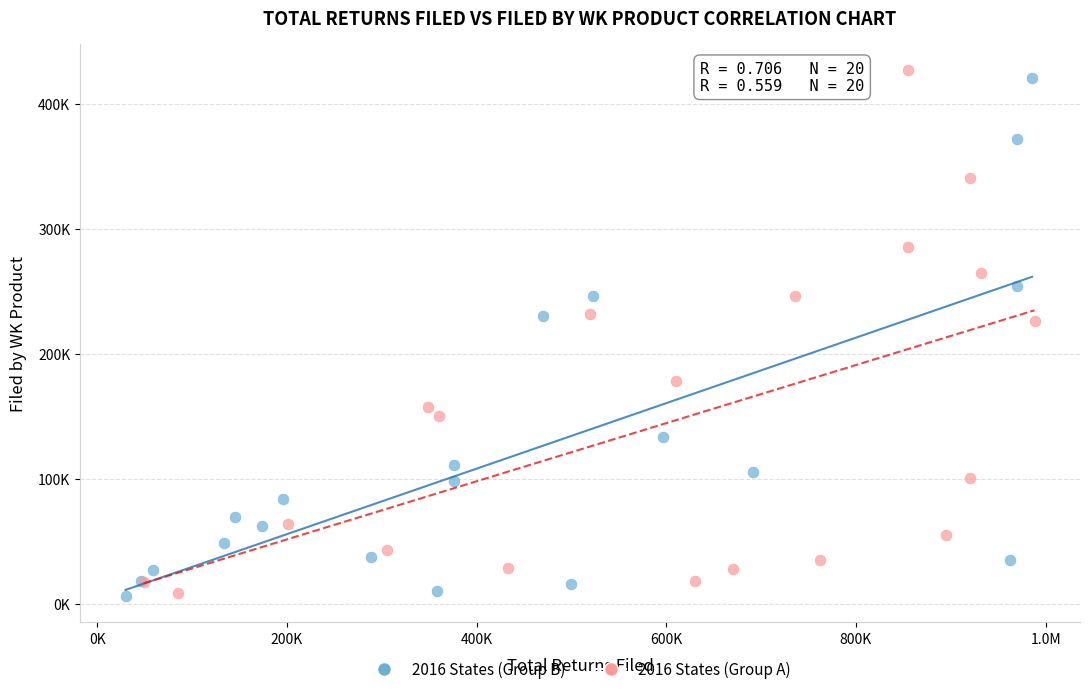

Which series reaches the maximum Y coordinate?

2016 States (Group A)